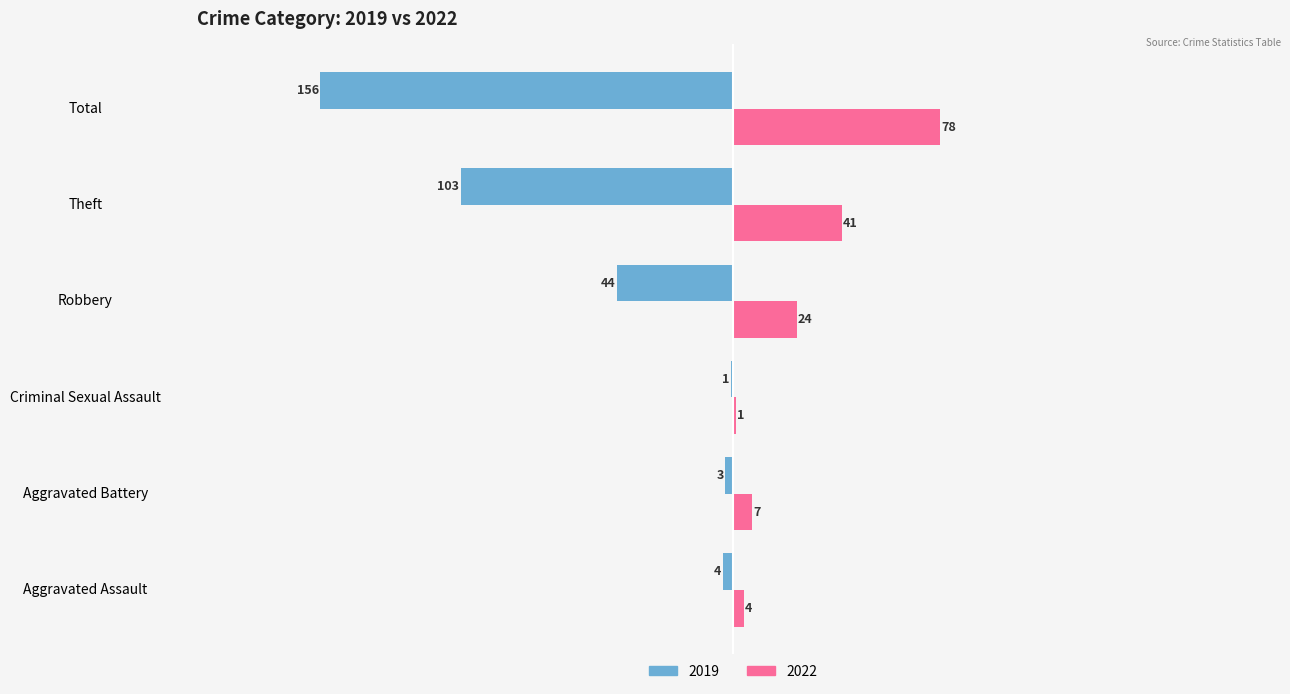

True or false: 2022 has a value of 24 at Robbery.

True